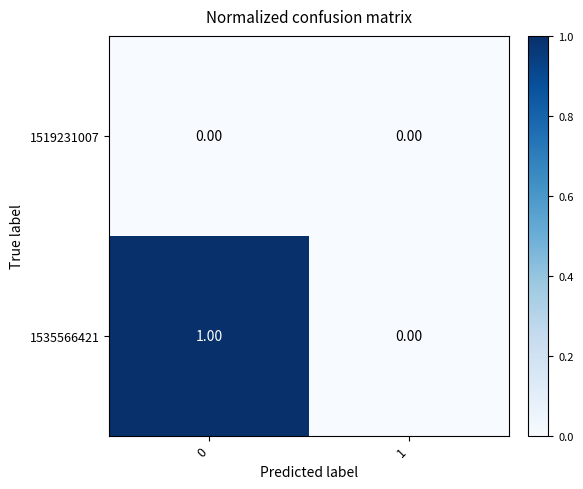

Rank the categories by 1535566421 value from lowest to highest.

1, 0